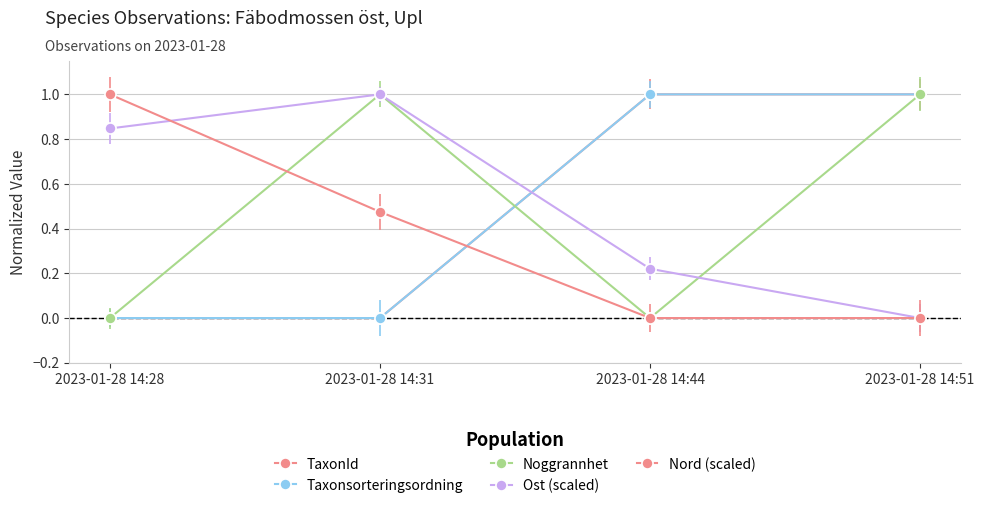

The value of Nord (scaled) at 2023-01-28 14:51 is 0.7. True or false?

False